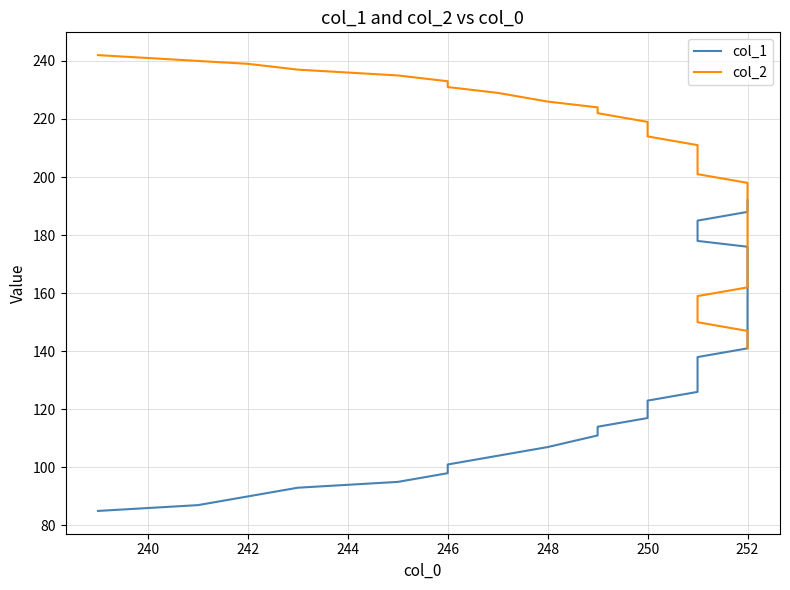

What is the difference between the col_2 values at 25 and 31?

16